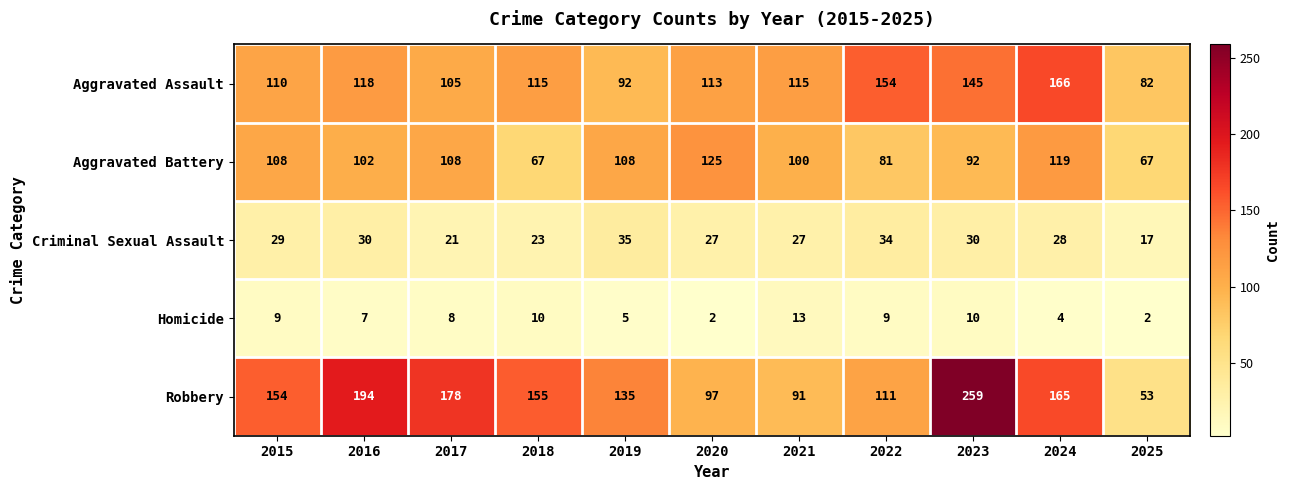

What is the highest value of the Aggravated Battery series?

125